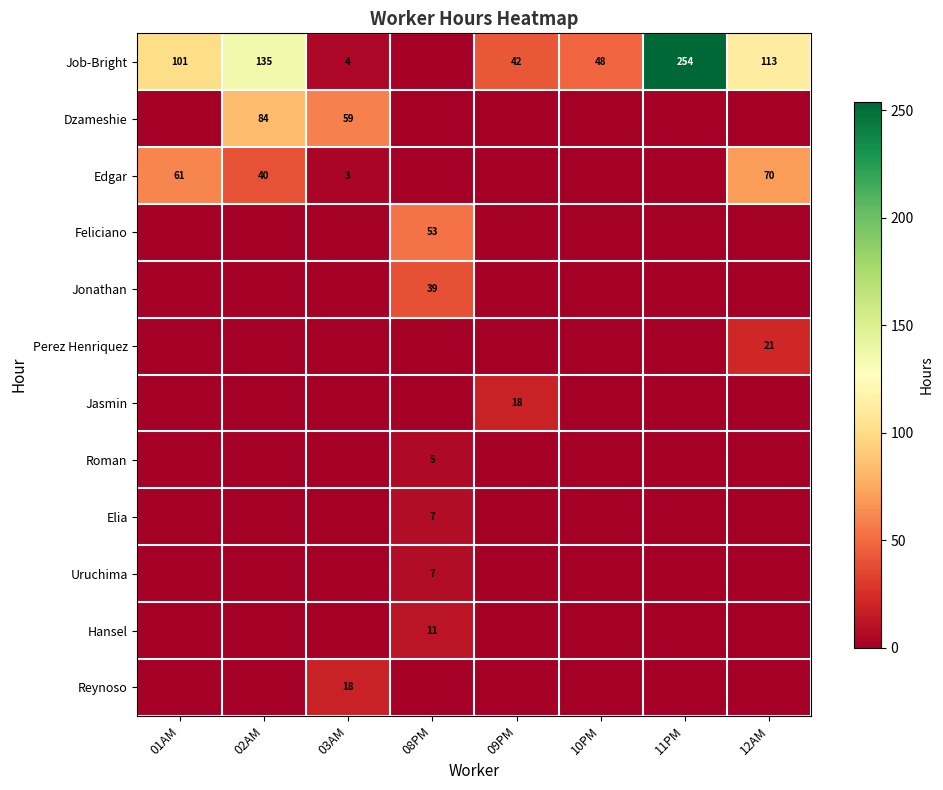

The value of Edgar at 02AM is 40. True or false?

True